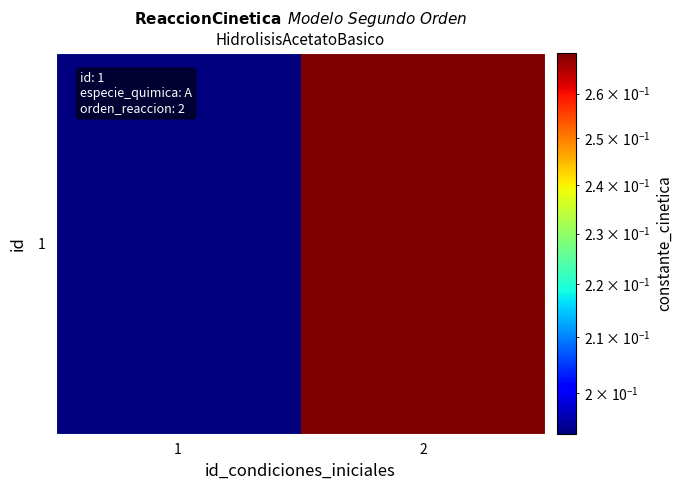

Rank the categories by value from highest to lowest.

2, 1